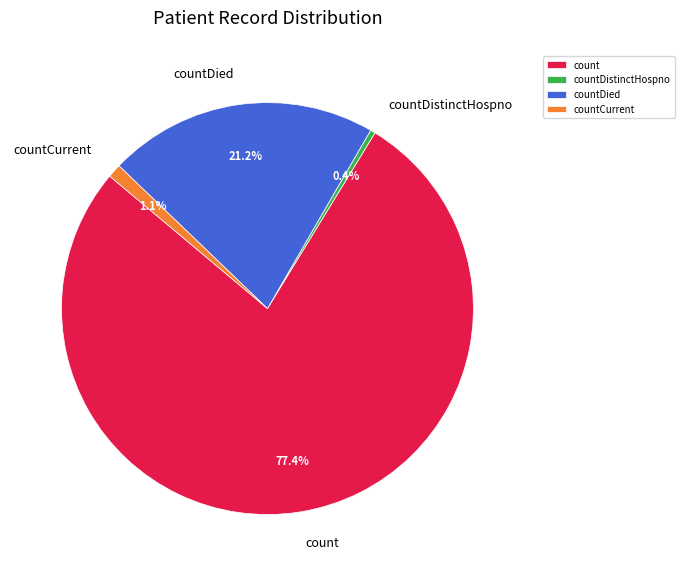

Between countCurrent and count, which is larger?

count